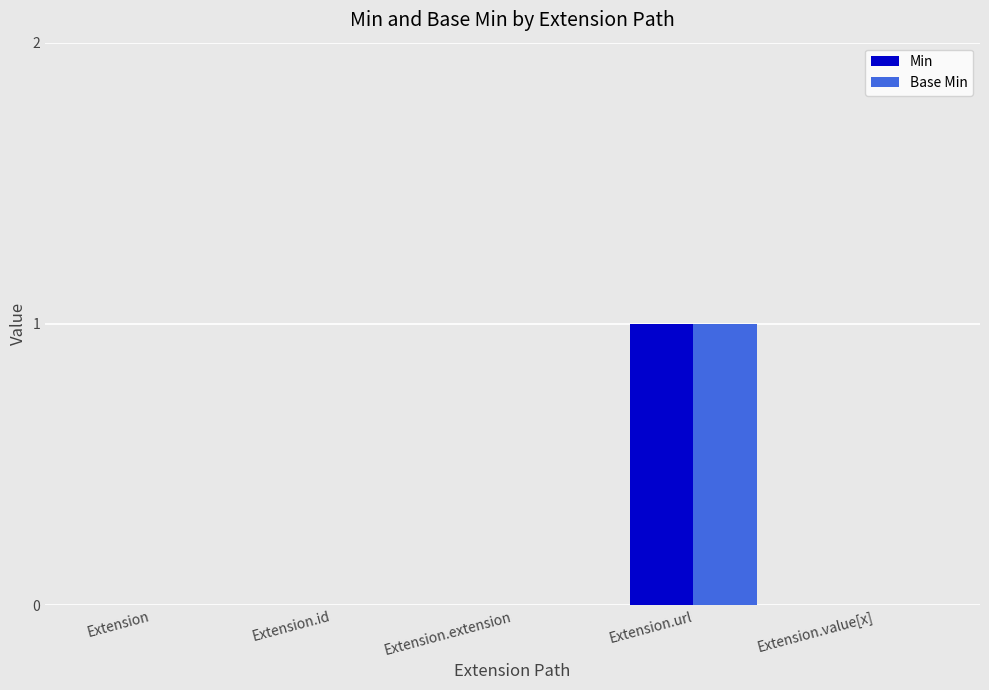

Does the chart contain stacked bars?

No